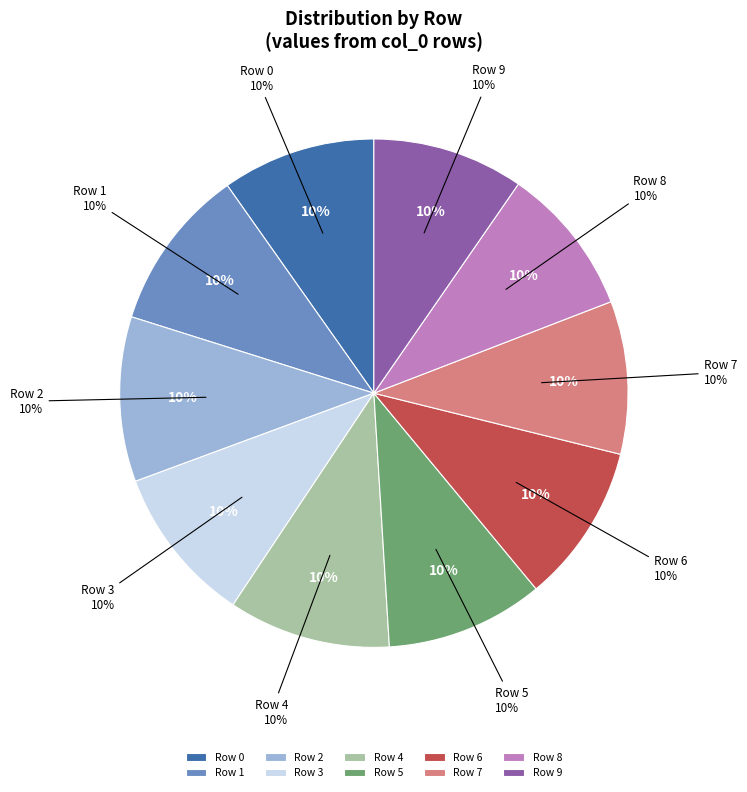

Does Row 0 represent more than half of the total?

No